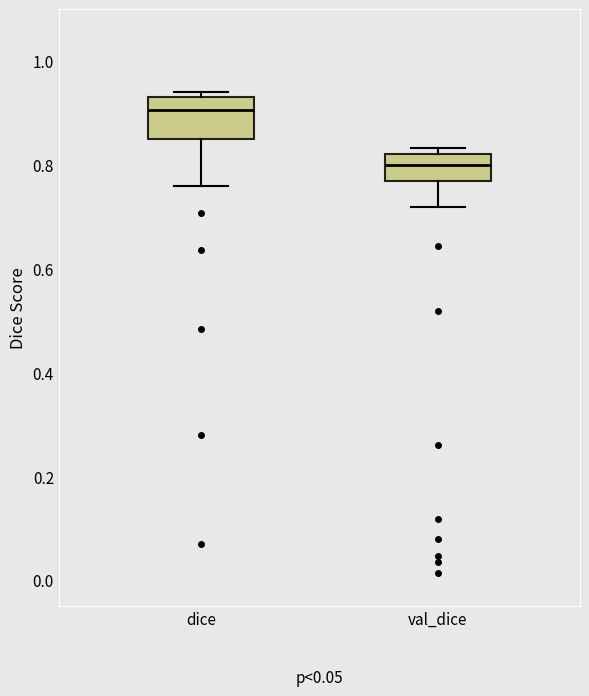

Reading left to right, transcribe this box plot: for each box, give where its median line is, the range the box spans, and where its two whiskers end, as read against the y-axis. The values are not printed on the chart, so give them approximately, as read against the axis.

dice: median 0.90, box 0.86 to 0.92, whiskers 0.76 to 0.94
val_dice: median 0.80, box 0.76 to 0.82, whiskers 0.72 to 0.84